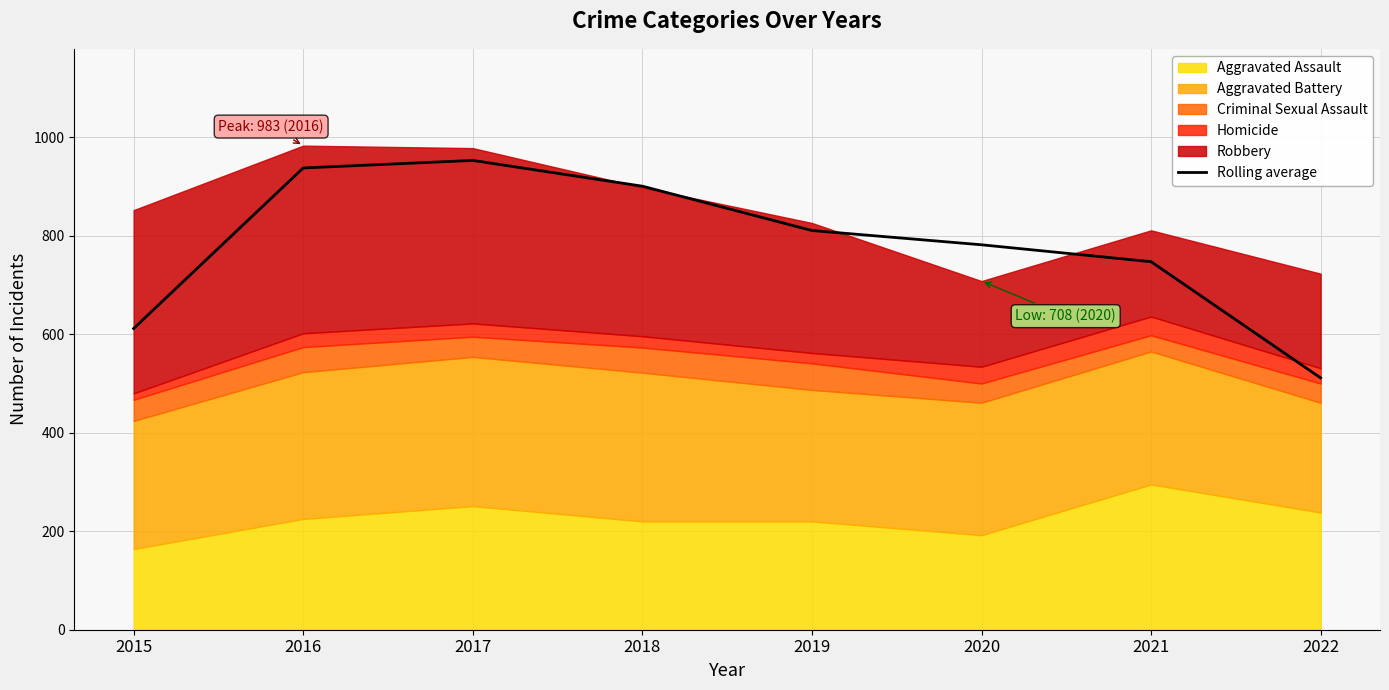

Where is the data nearest to the value 732?

2021